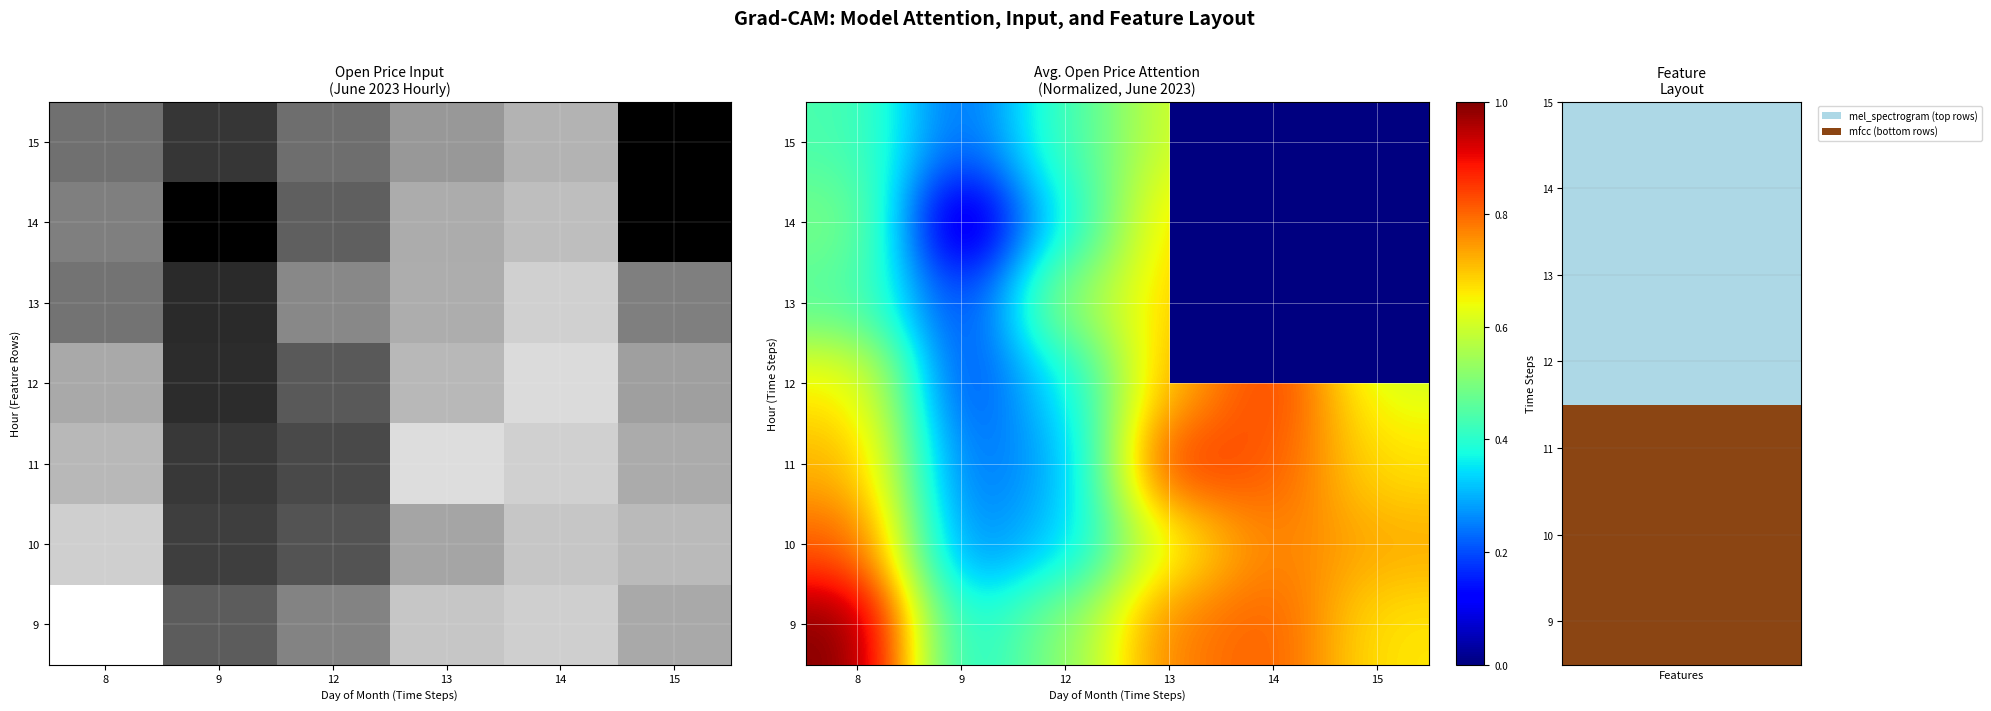

Which has a higher value, 13 or 9?

13